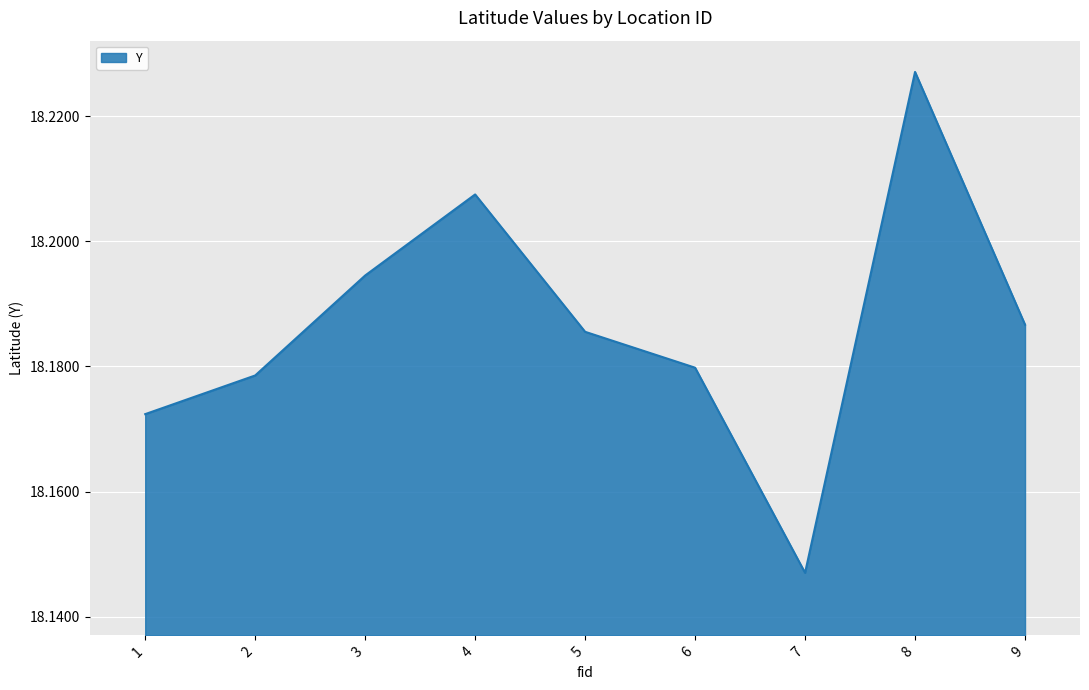

Rank the categories by value from lowest to highest.

7, 1, 2, 6, 5, 9, 3, 4, 8